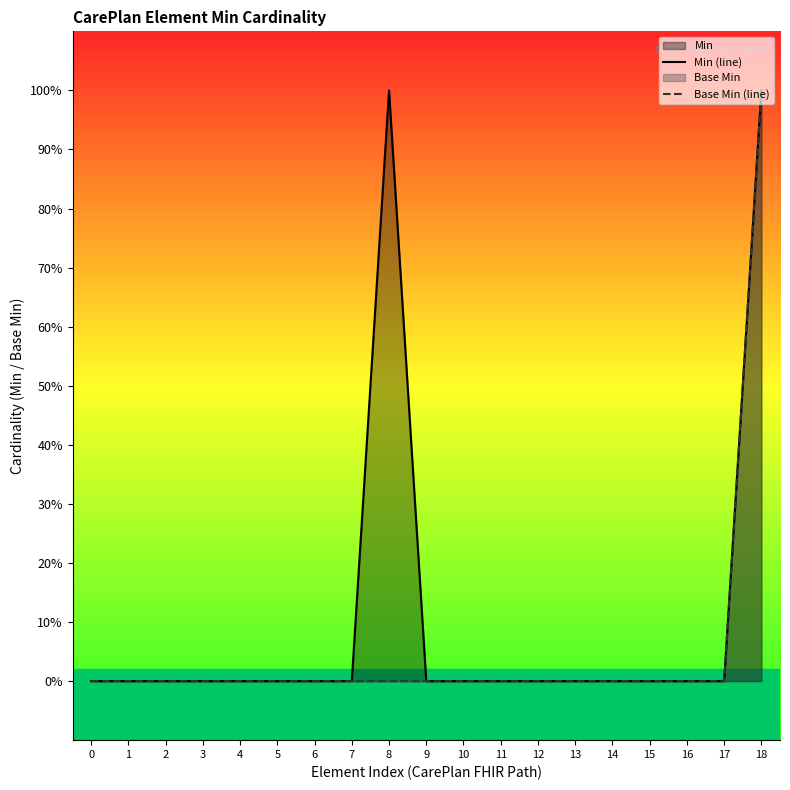

Is it true that Min (line) equals 0 at 5?

True